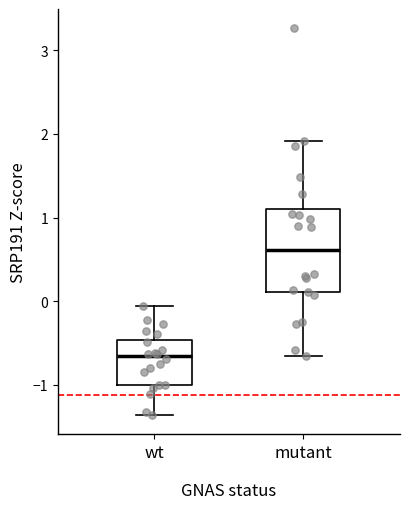

Which box's median line is the lowest?

wt